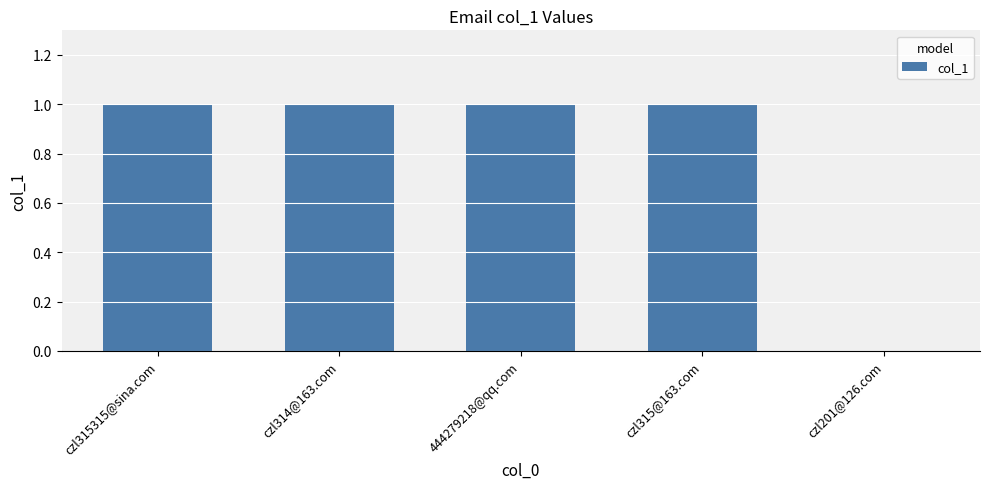

How many values are above zero?

4